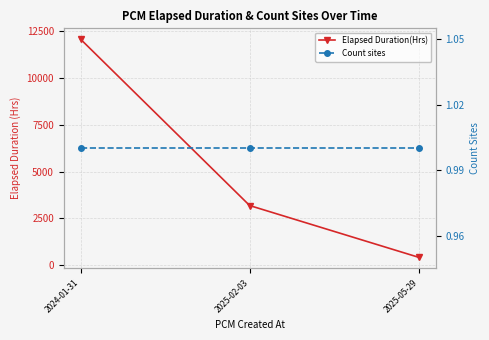

What is the label of the 2nd point from the right?

2025-02-03